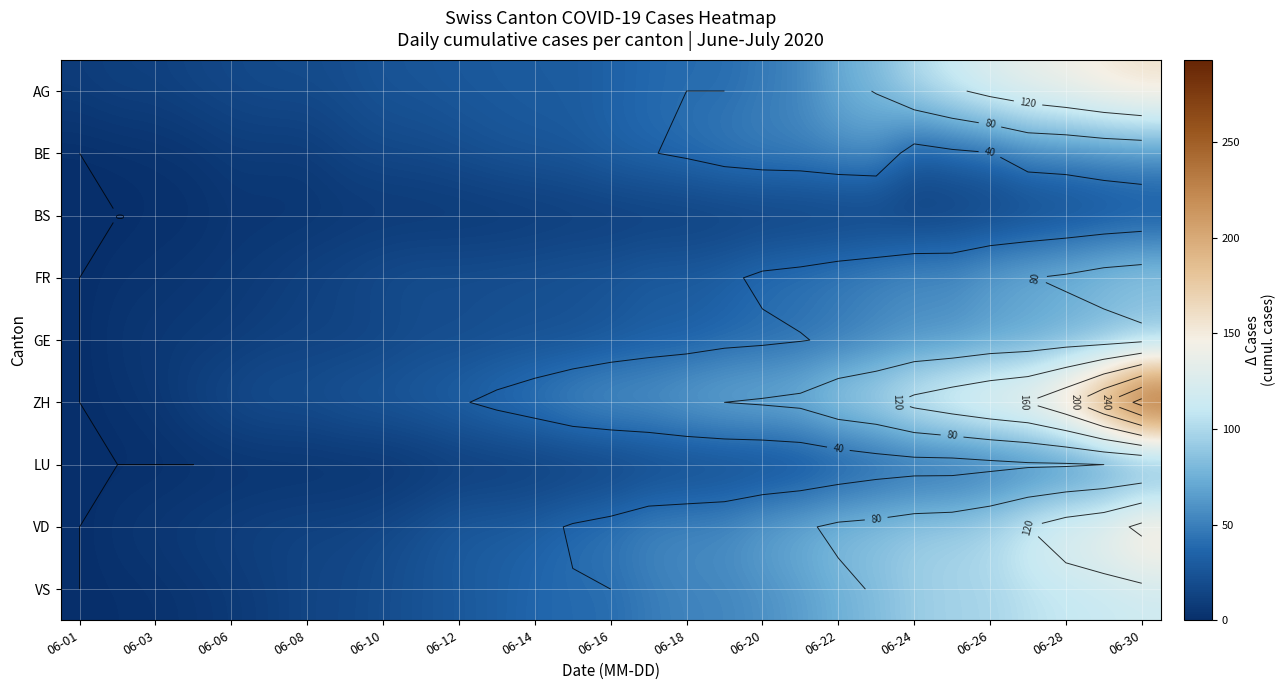

Which label corresponds to the smallest value in the chart?

06-01